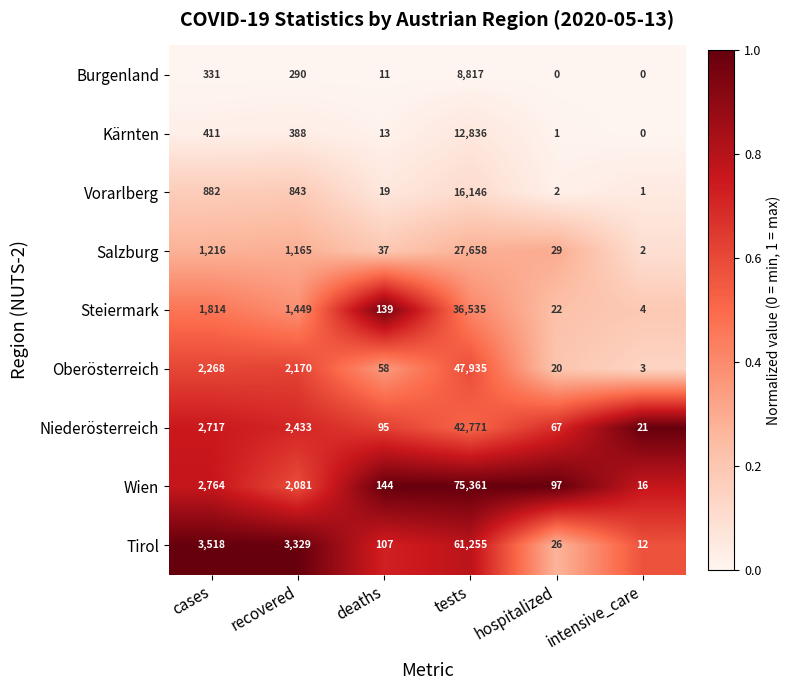

What is the difference between the Niederösterreich values at deaths and tests?

42676